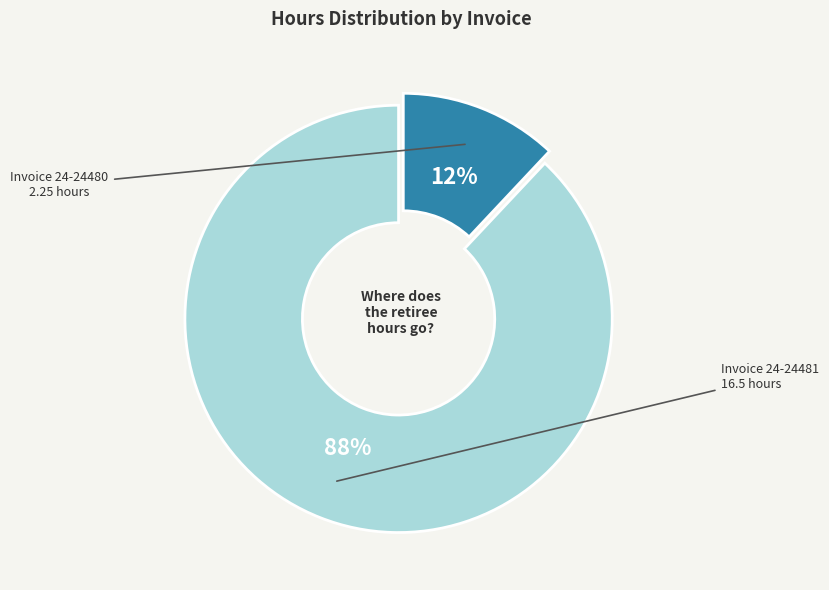

To the nearest percent, what is the average slice percentage?

50%